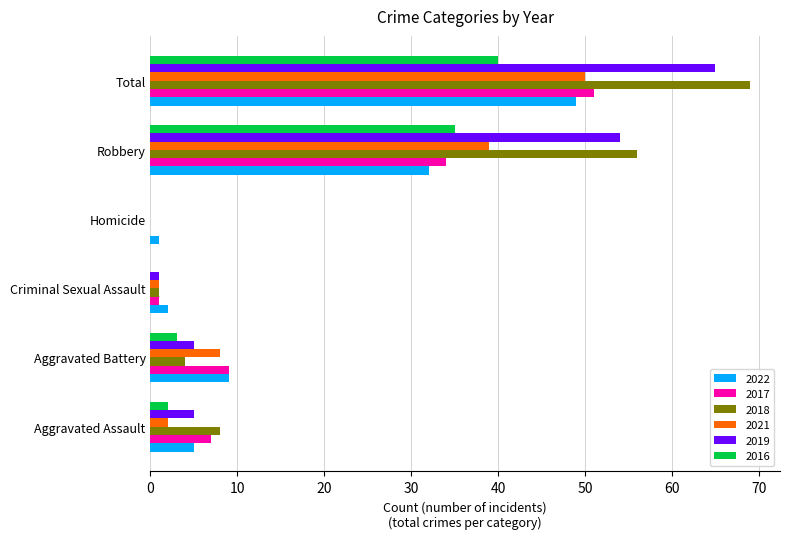

The 2018 series shows 69 at Total. True or false?

True